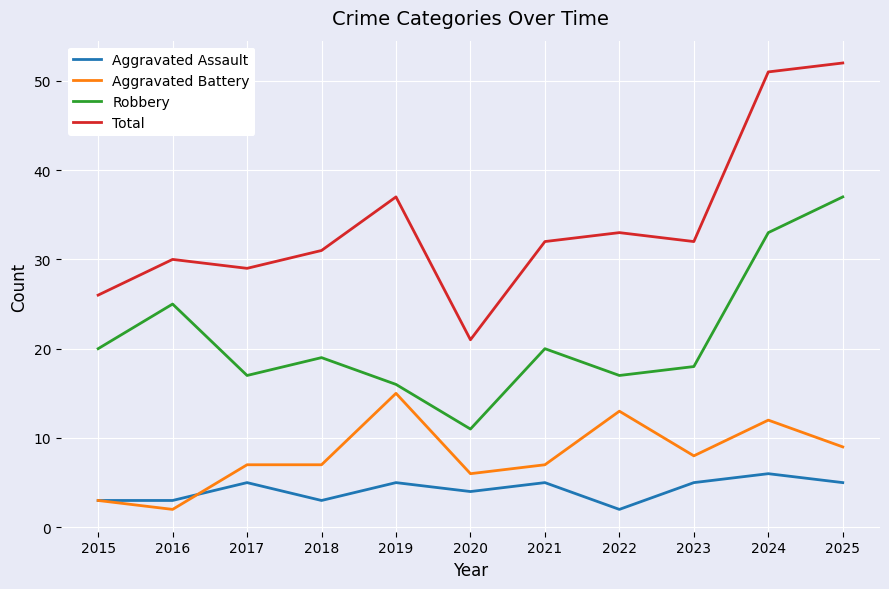

List the series in order of their peak value, highest first.

Total, Robbery, Aggravated Battery, Aggravated Assault